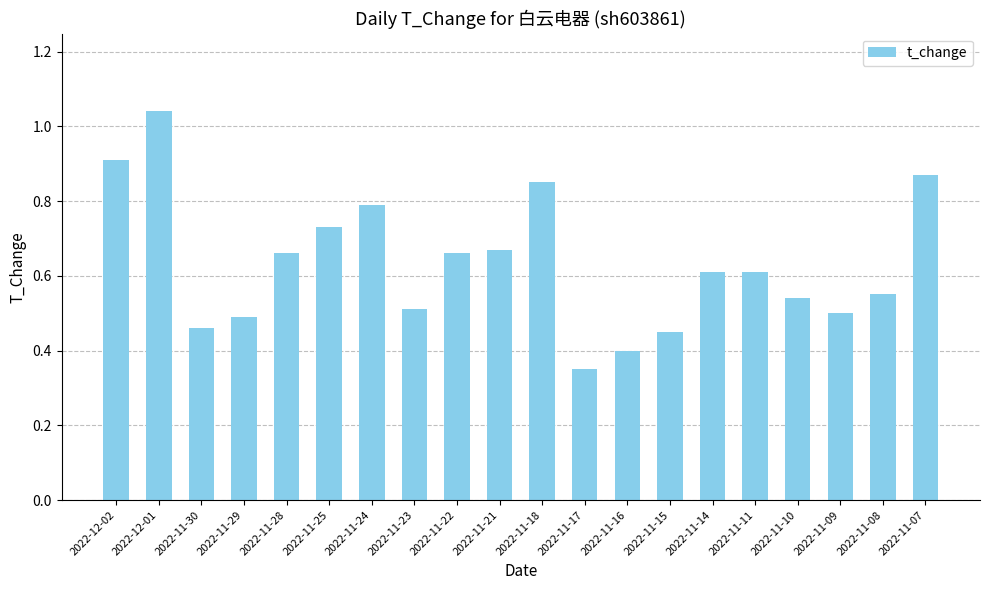

How many series are shown in this chart?

1